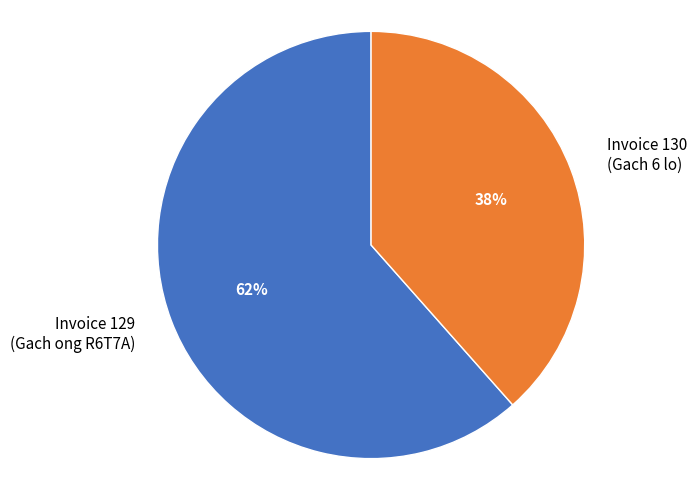

The Invoice 129 (Gach ong R6T7A) slice represents 50% of the pie. True or false?

False